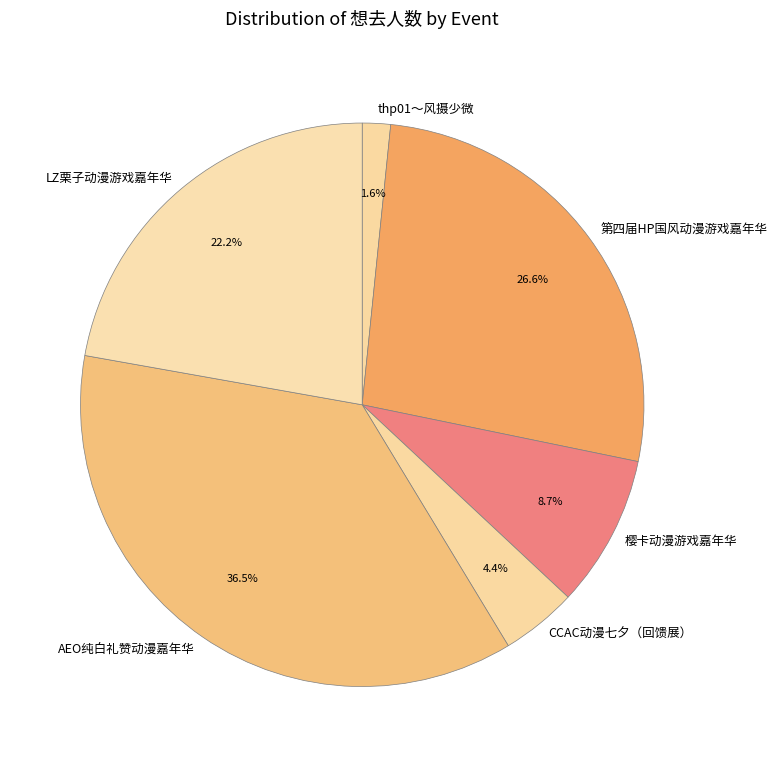

Which category has the biggest portion of the pie?

AEO纯白礼赞动漫嘉年华